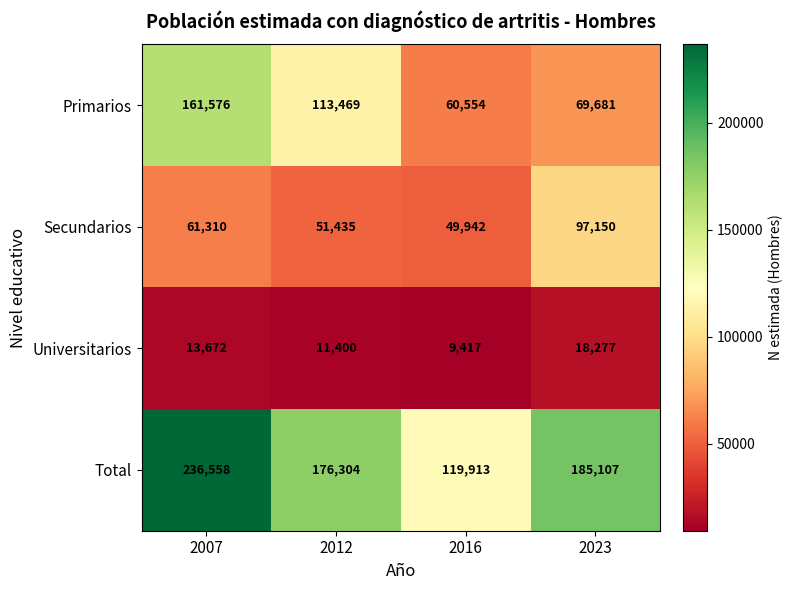

At 2012, list the series in order from largest to smallest.

Total, Primarios, Secundarios, Universitarios